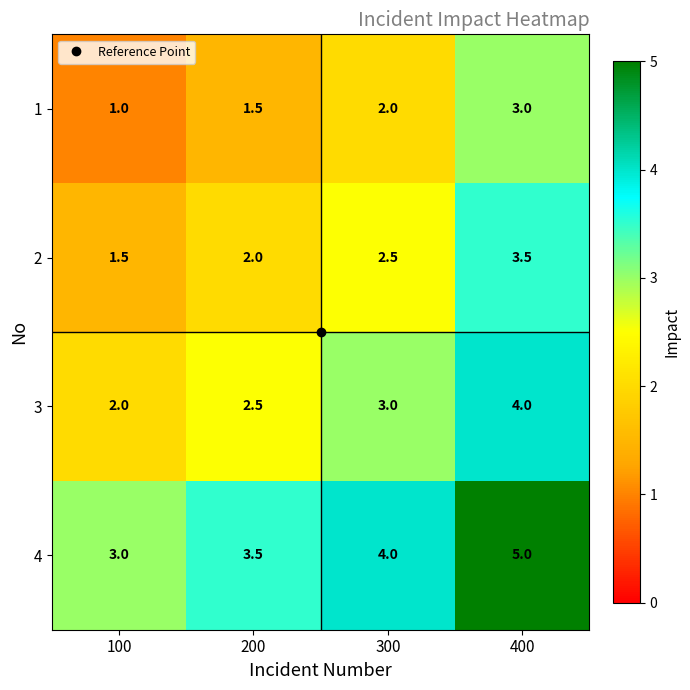

At which category is the sum across all series the highest?

400